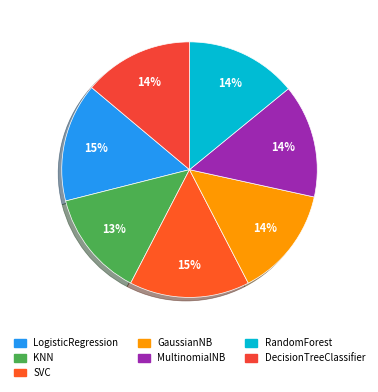

Is there a majority slice in this chart?

No